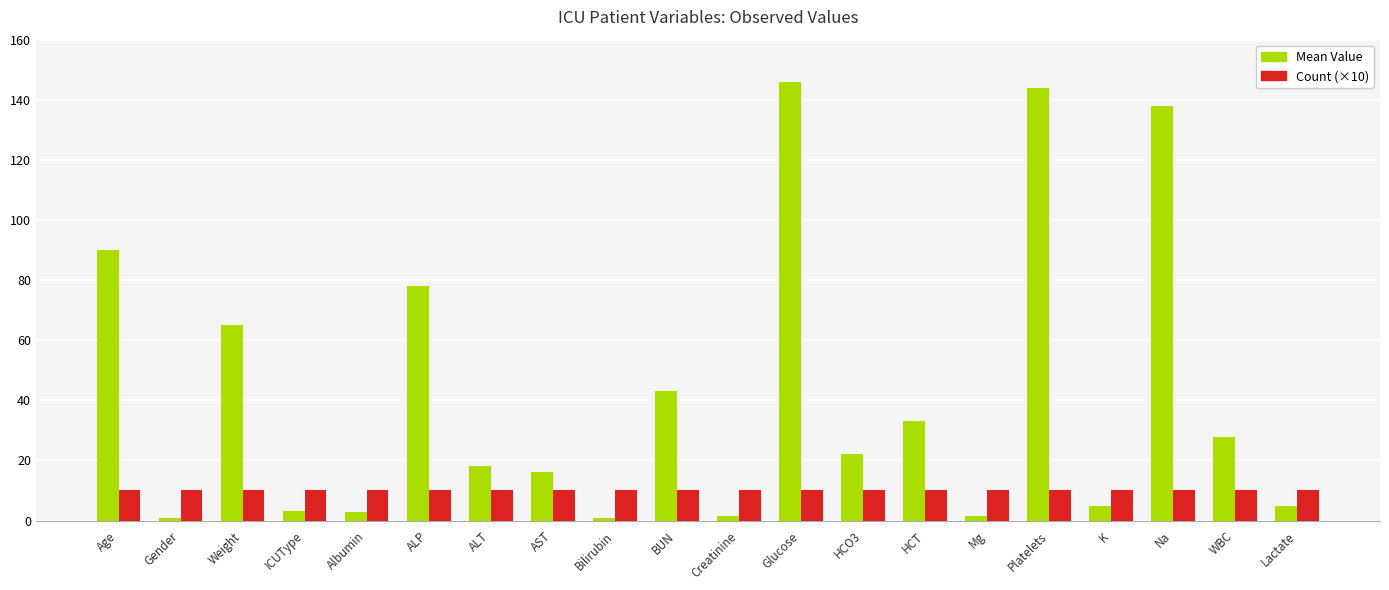

What position from the right is K?

4